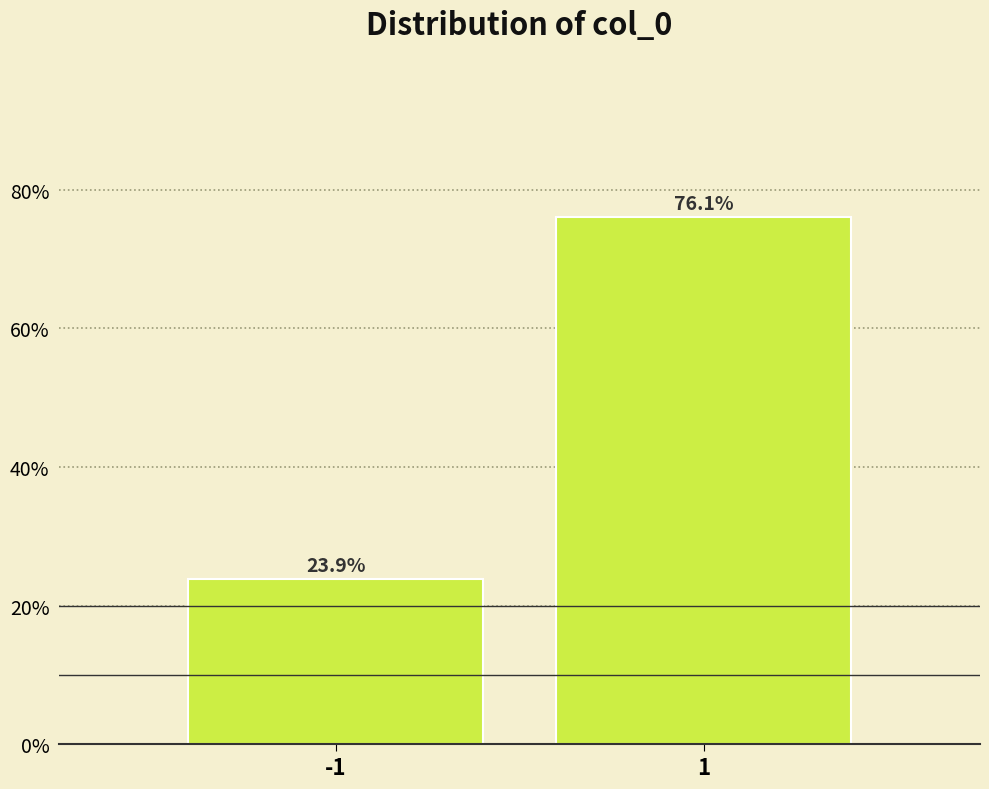

Reading left to right, extract all data points from this chart.

23.9	76.1